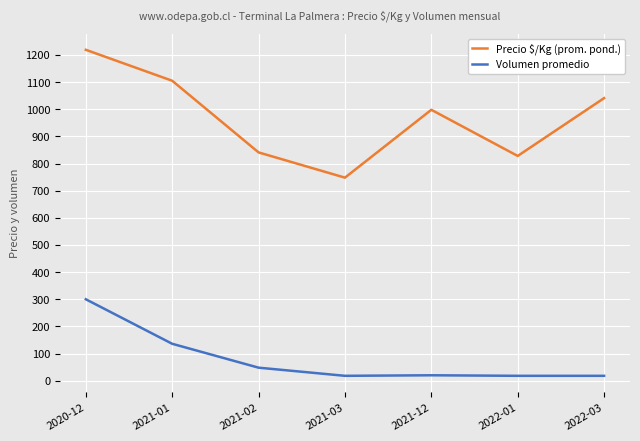

What is the average value of the Precio $/Kg (prom. pond.) series?

969